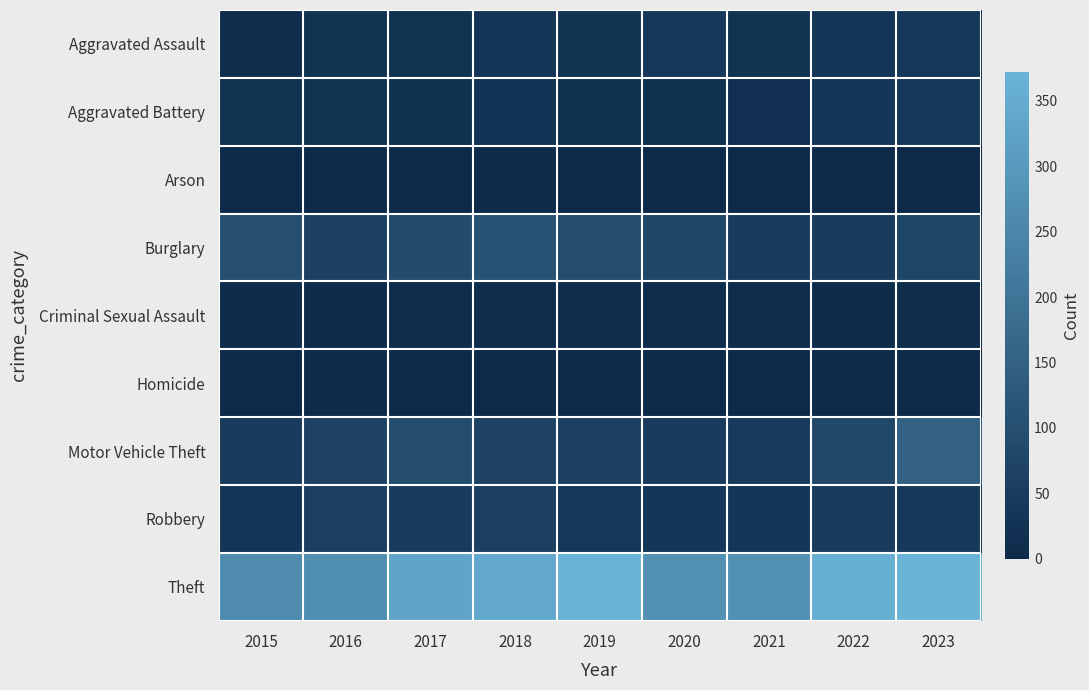

Reading right to left, what are all the values shown in this chart?

Aggravated Assault: 2023=39	2022=33	2021=25	2020=42	2019=26	2018=33	2017=22	2016=26	2015=13
Aggravated Battery: 2023=39	2022=34	2021=17	2020=20	2019=19	2018=28	2017=19	2016=24	2015=22
Arson: 2023=0	2022=2	2021=2	2020=0	2019=2	2018=4	2017=1	2016=2	2015=1
Burglary: 2023=73	2022=49	2021=51	2020=77	2019=93	2018=108	2017=89	2016=64	2015=100
Criminal Sexual Assault: 2023=9	2022=7	2021=12	2020=10	2019=12	2018=10	2017=9	2016=8	2015=6
Homicide: 2023=2	2022=0	2021=2	2020=1	2019=1	2018=1	2017=1	2016=4	2015=1
Motor Vehicle Theft: 2023=151	2022=84	2021=47	2020=51	2019=59	2018=70	2017=92	2016=67	2015=51
Robbery: 2023=40	2022=49	2021=34	2020=36	2019=39	2018=60	2017=50	2016=62	2015=32
Theft: 2023=372	2022=357	2021=280	2020=280	2019=367	2018=341	2017=332	2016=274	2015=264